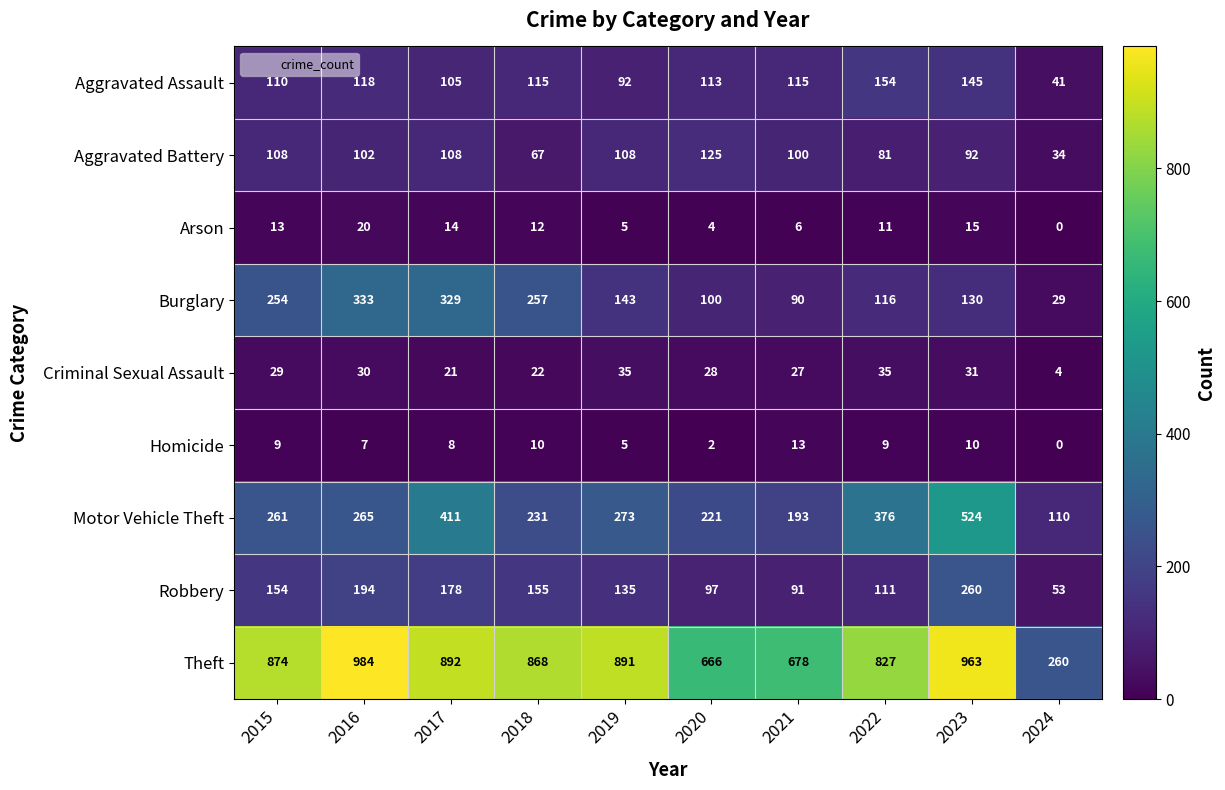

How many categories are shown in the chart?

10